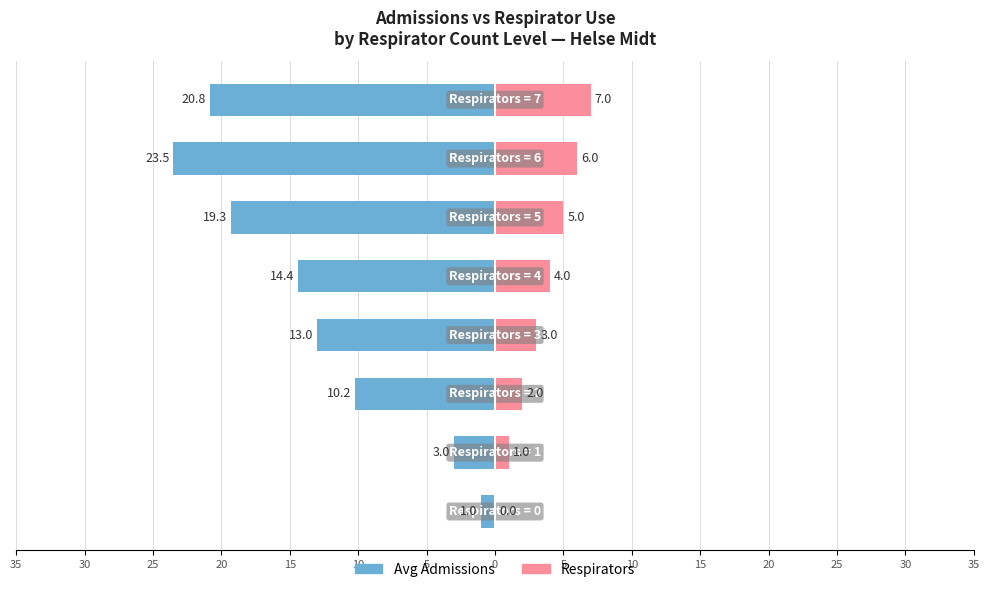

What is the sum of all Respirators values?

28.0